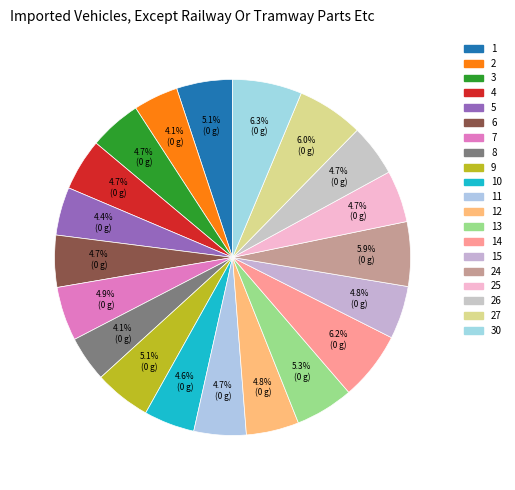

Count the number of slices in the pie.

20